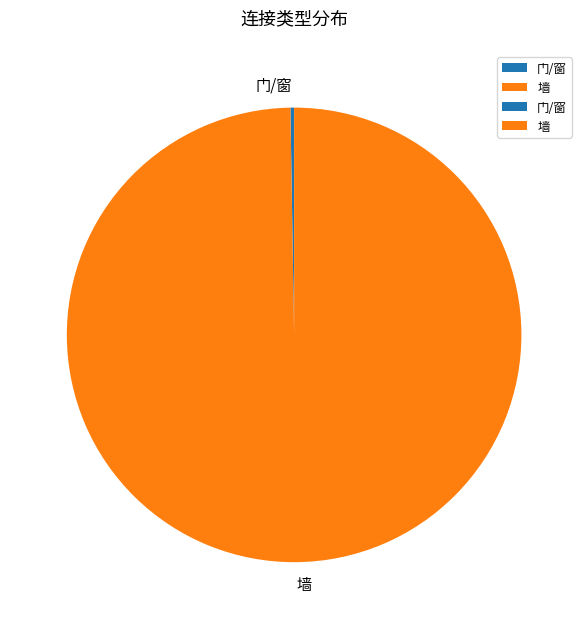

Is it true that 墙 is 93% of the pie?

False